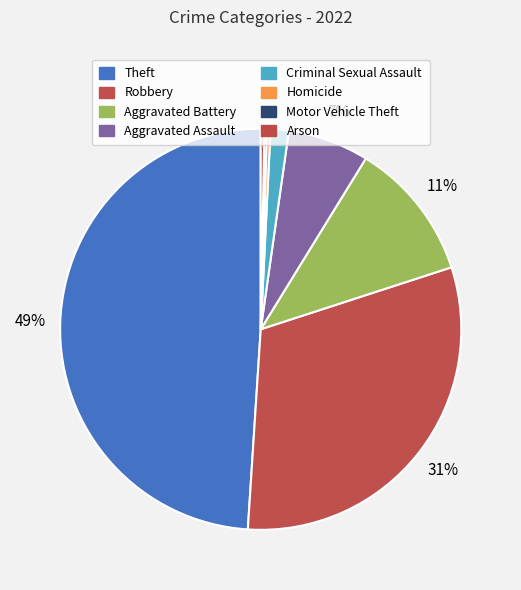

How many slices are in this pie chart?

8